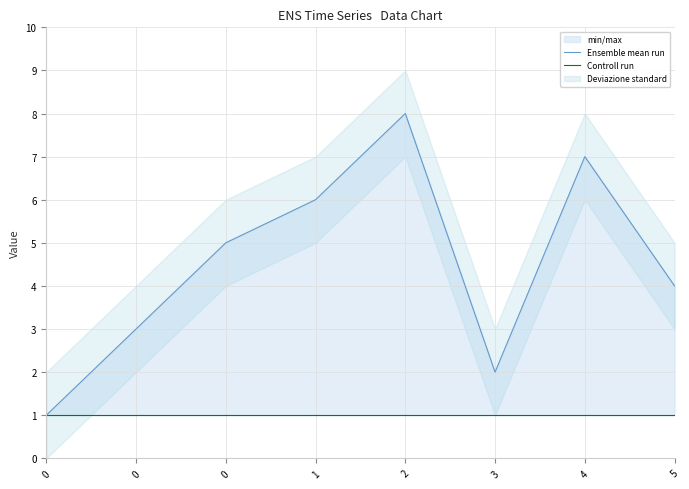

Reading left to right, list all the values displayed in this chart.

Ensemble mean run: 0=1	0=3	0=5	1=6	2=8	3=2	4=7	5=4
Controll run: 0=1	0=1	0=1	1=1	2=1	3=1	4=1	5=1